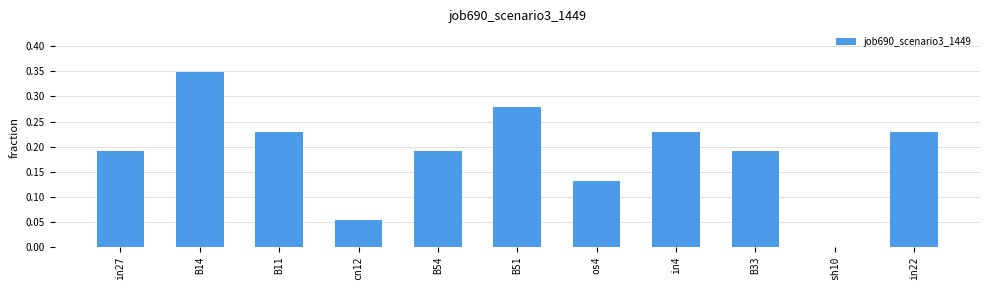

The value at sh10 is -0.1. True or false?

False